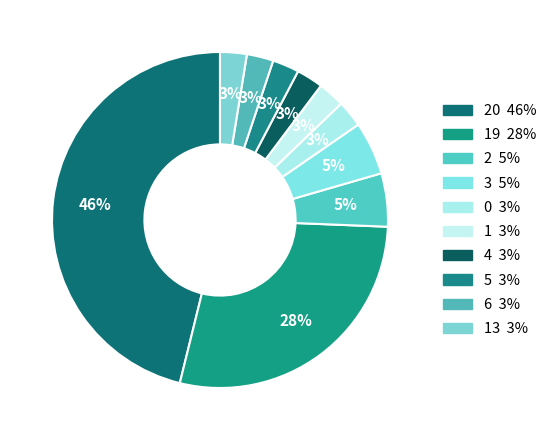

How many slices are in this pie chart?

10